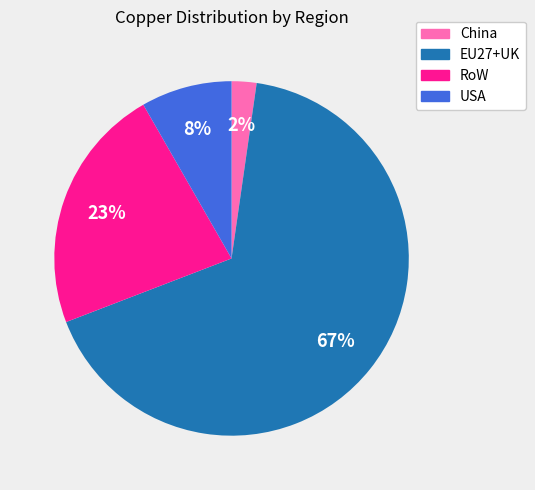

Which slice is the largest?

EU27+UK